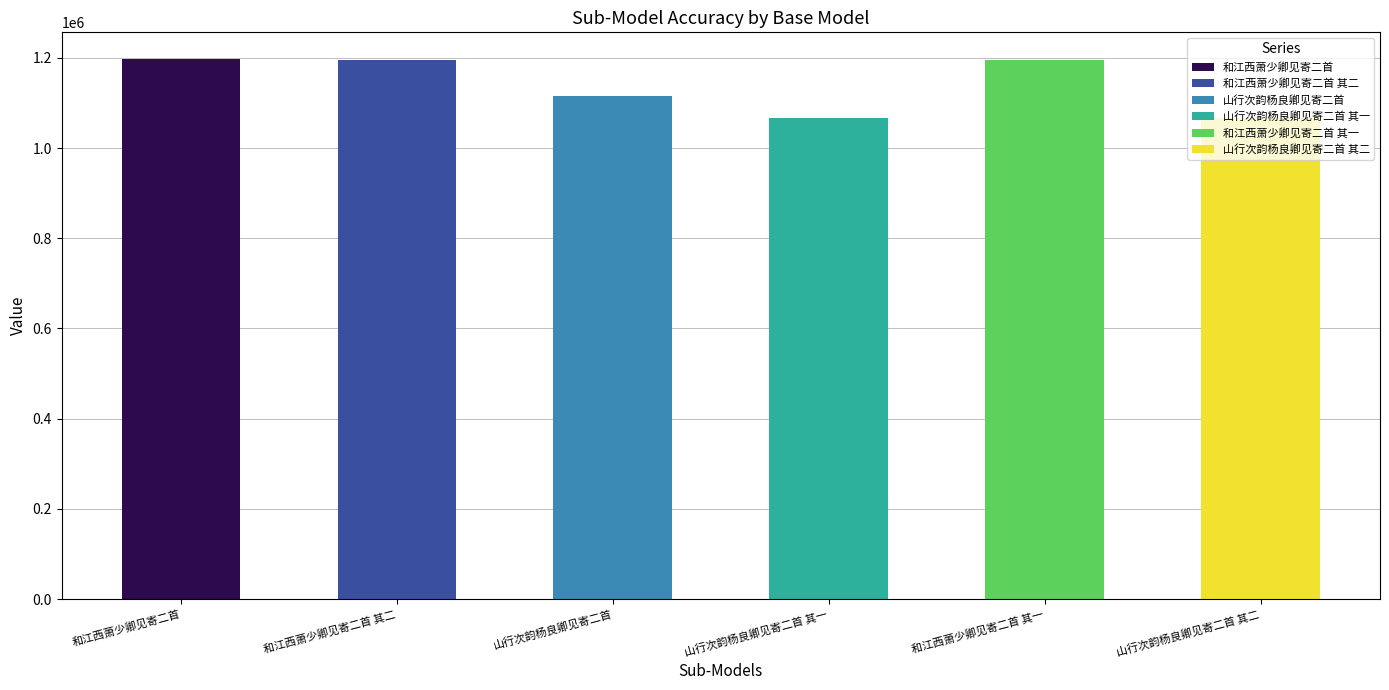

What is the difference between the values at 山行次韵杨良卿见寄二首 and 山行次韵杨良卿见寄二首 其一?

50405